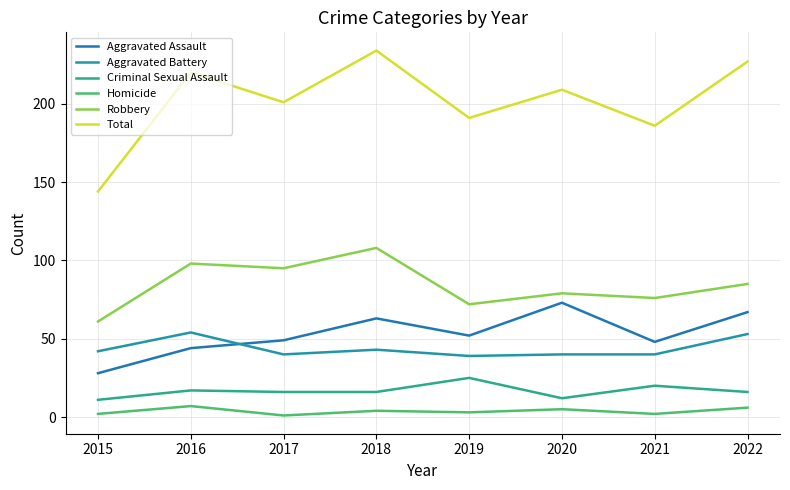

What is the difference between the Criminal Sexual Assault values at 2016 and 2021?

3